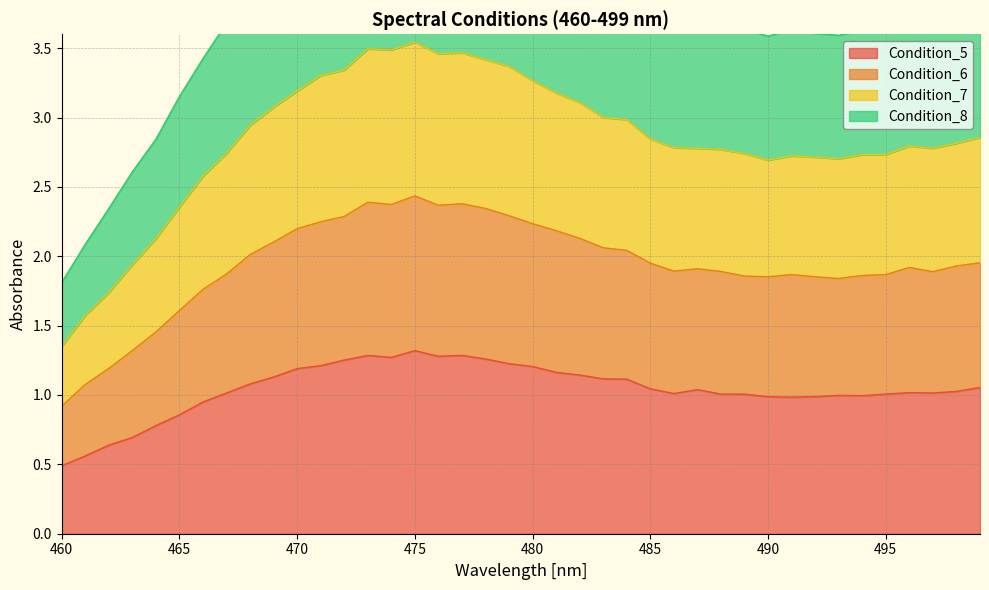

Rank the series by their average value, from lowest to highest.

Condition_5, Condition_6, Condition_7, Condition_8